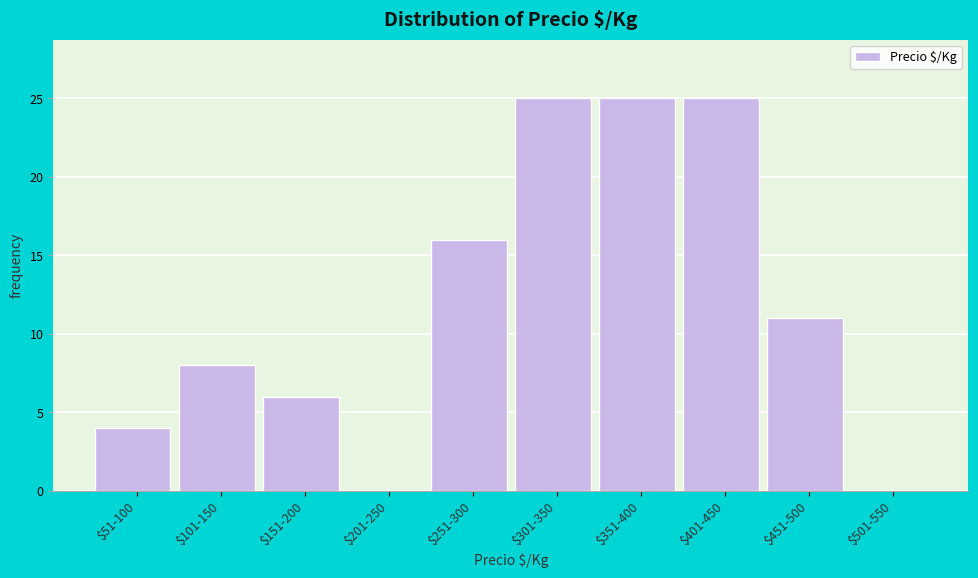

The chart shows a value of 25 at $351-400. True or false?

True